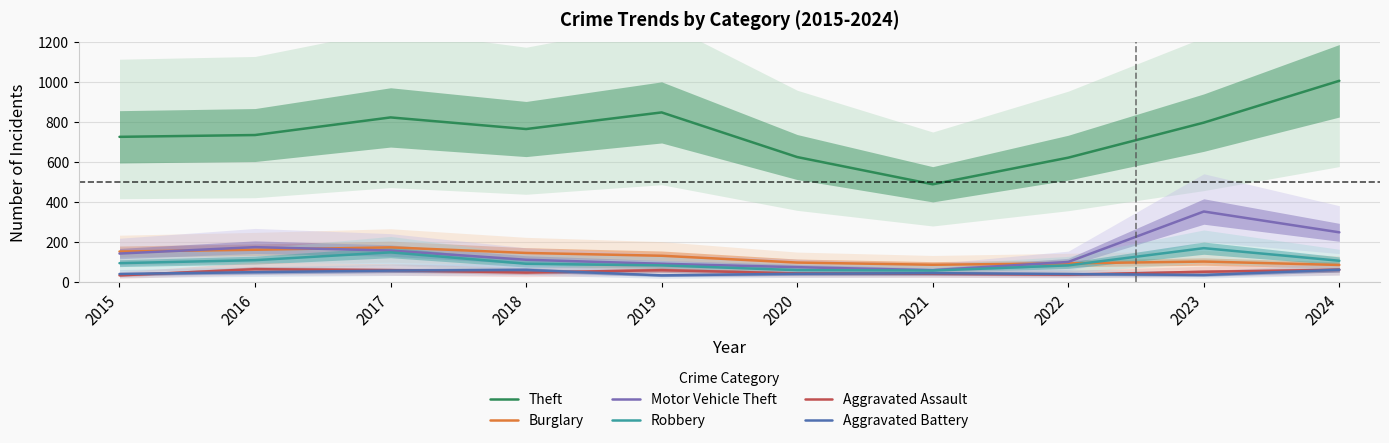

What is the sum of the Robbery values at 2020 and 2019?

144